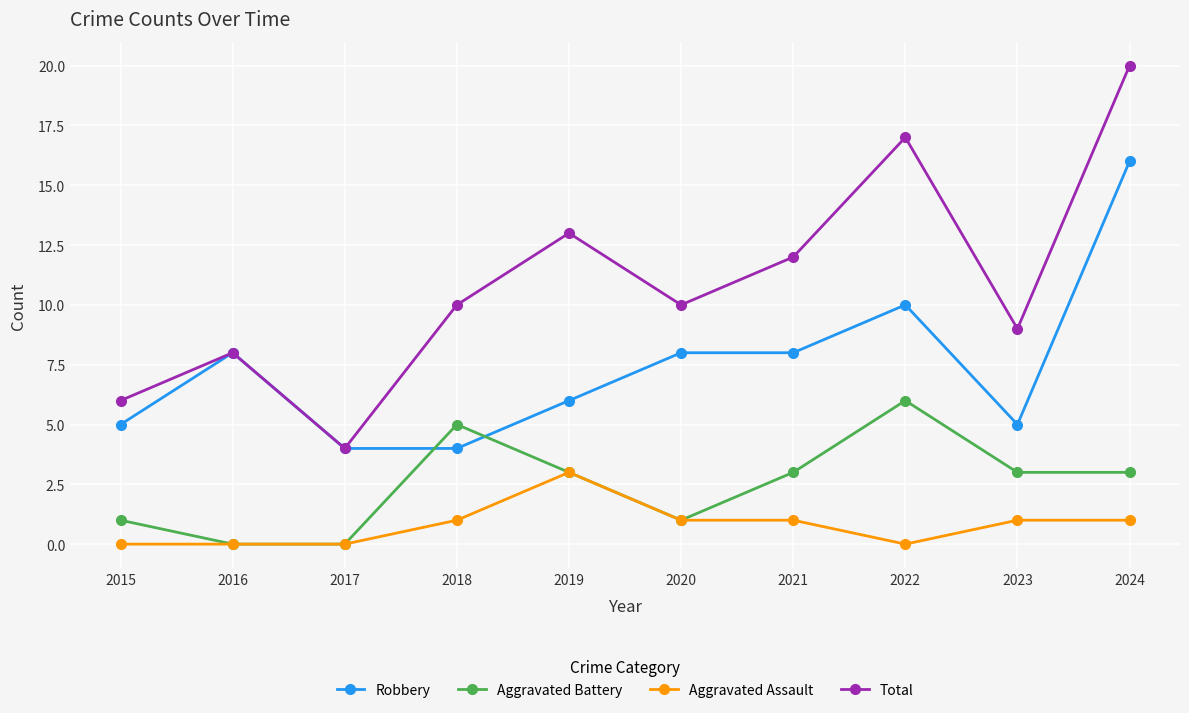

How many lines are shown in the chart?

4